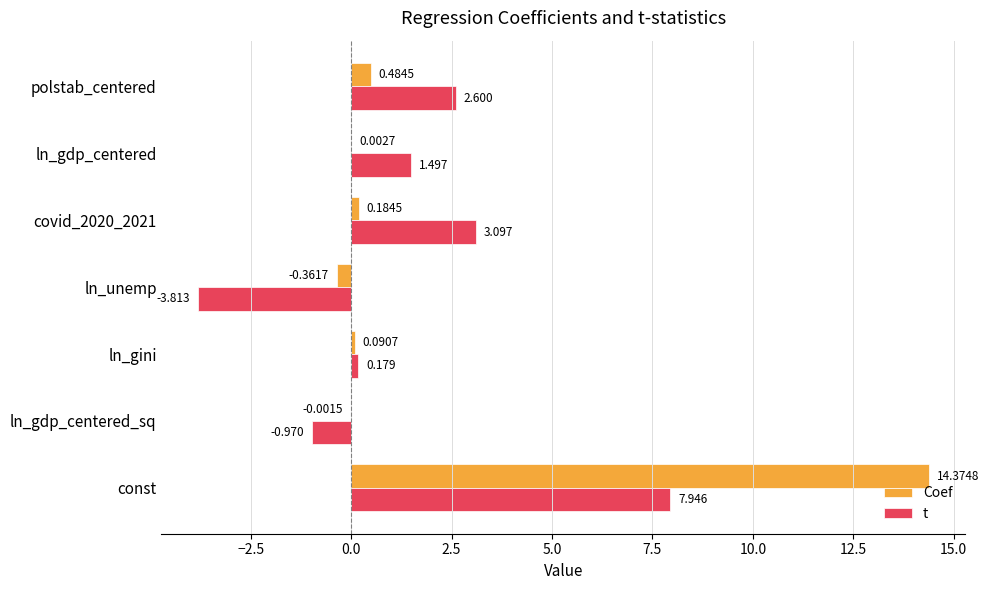

At which category does the chart reach its peak across all series?

const